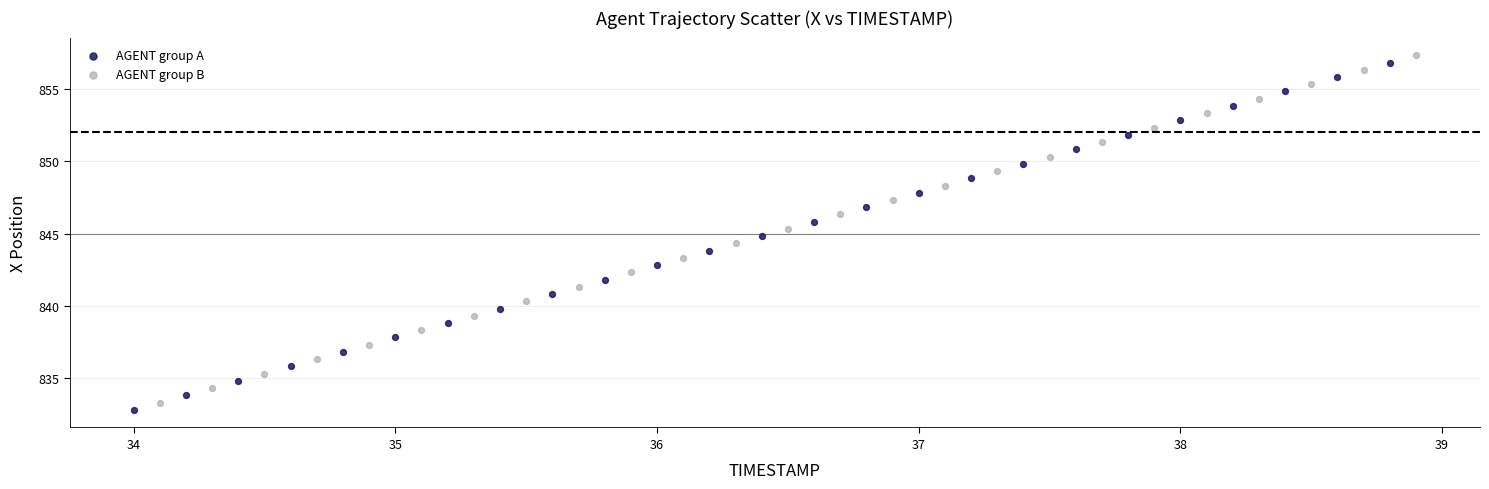

What are all the series names shown in the legend?

AGENT group A, AGENT group B